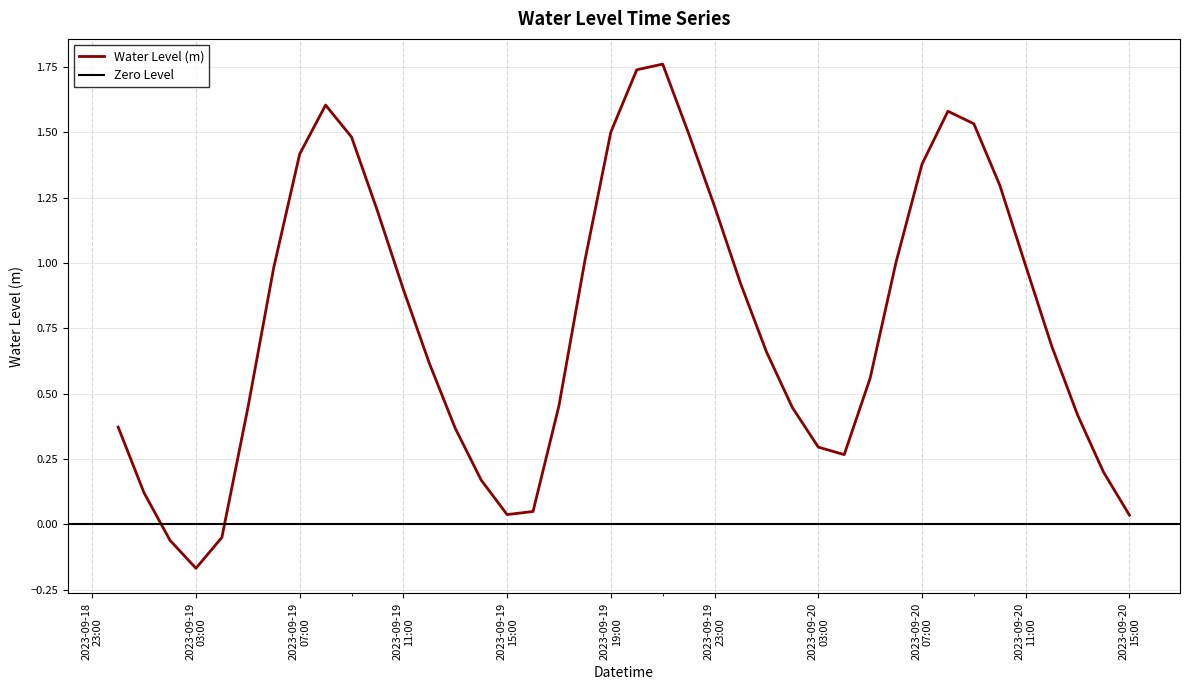

Which label corresponds to the smallest value in the chart?

2023-09-19 03:00